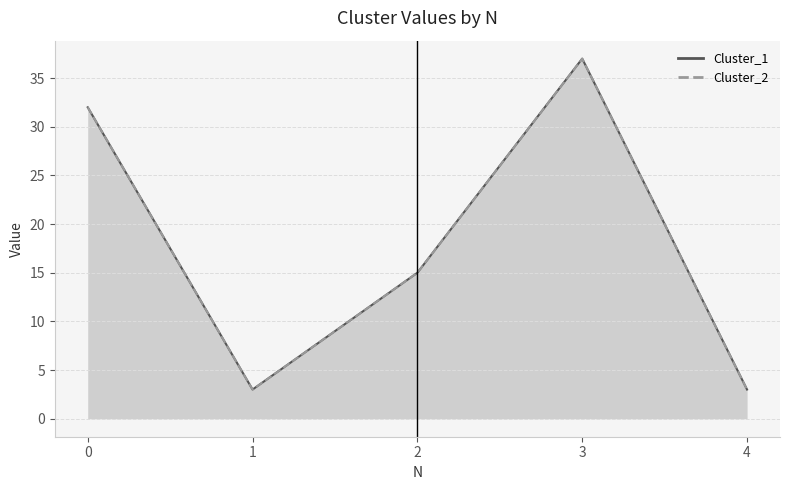

Is the value of Cluster_2 at 0 greater than the value of Cluster_1 at 3?

No